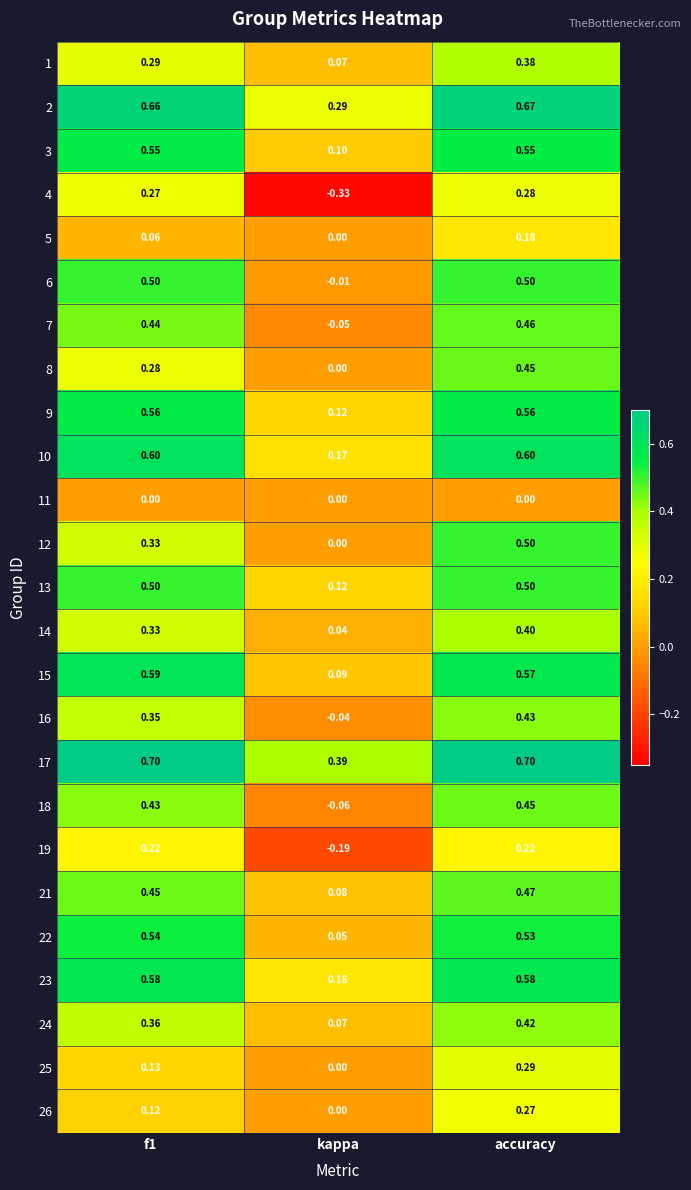

At which category is the sum across all series the highest?

accuracy